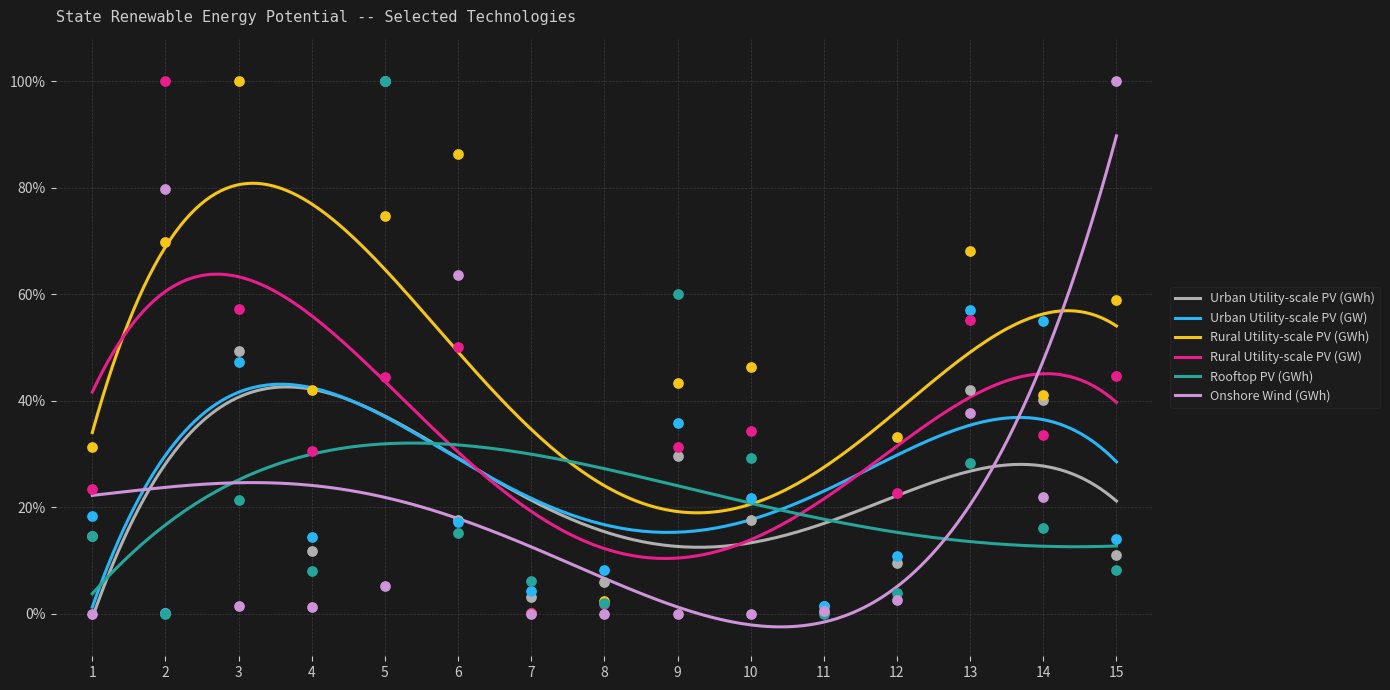

What are all the series names shown in the legend?

Urban Utility-scale PV (GWh), Urban Utility-scale PV (GW), Rural Utility-scale PV (GWh), Rural Utility-scale PV (GW), Rooftop PV (GWh), Onshore Wind (GWh)